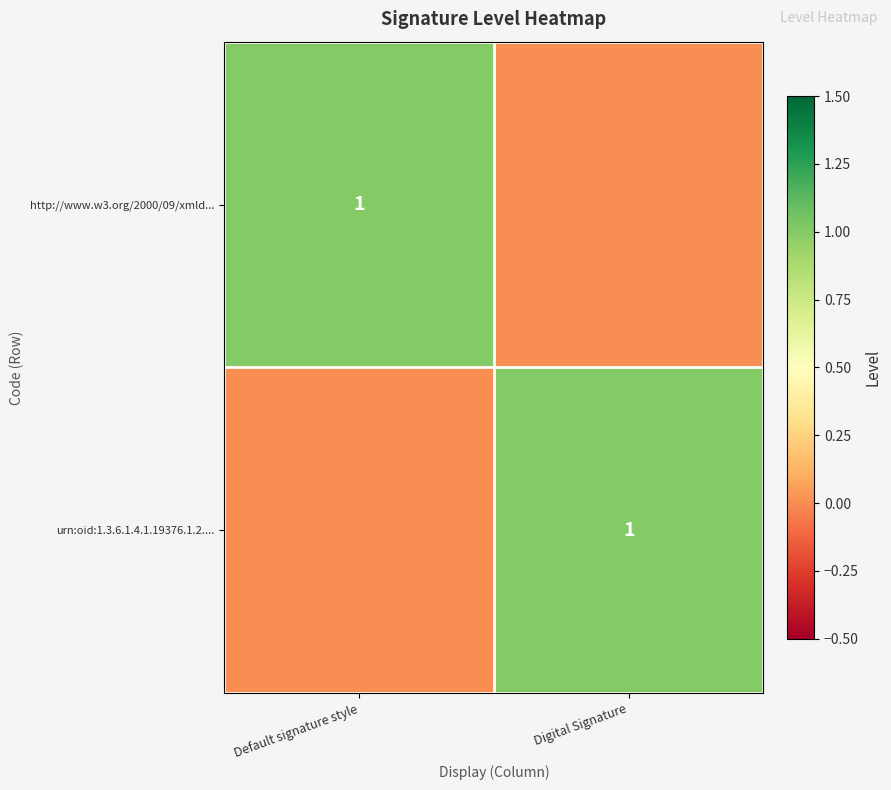

True or false: http://www.w3.org/2000/09/xmld... has a value of 2 at Default signature style.

False